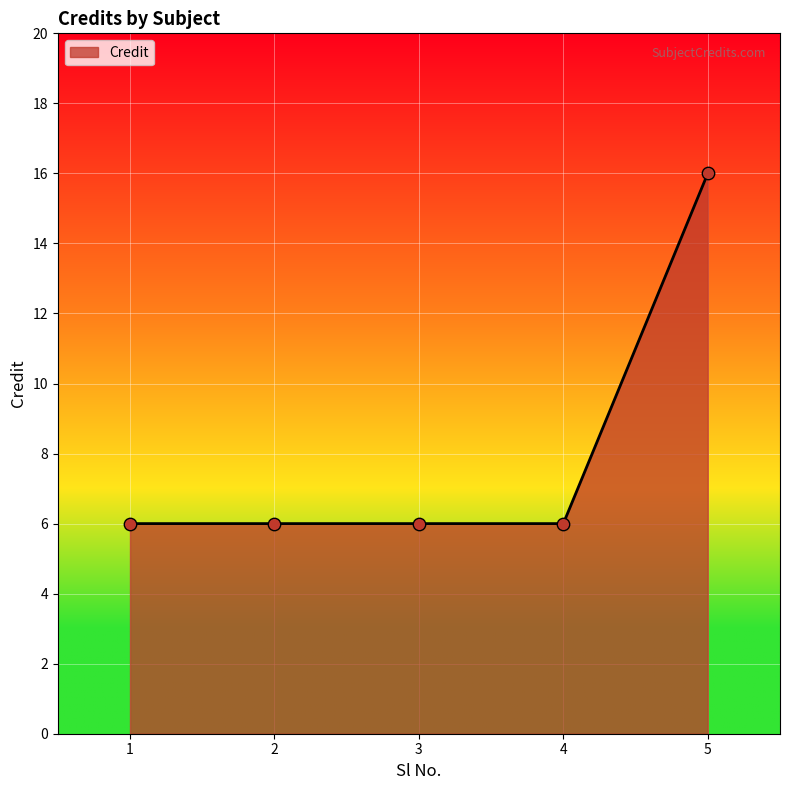

Approximately how many times larger is the value at 2 compared to 5?

0.4